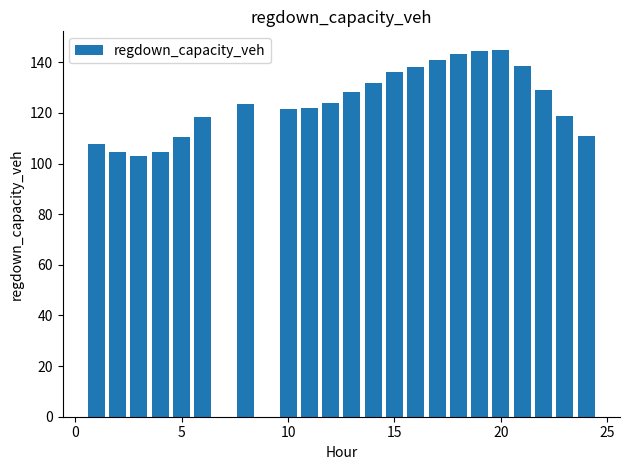

What is the greatest value displayed?

145.0